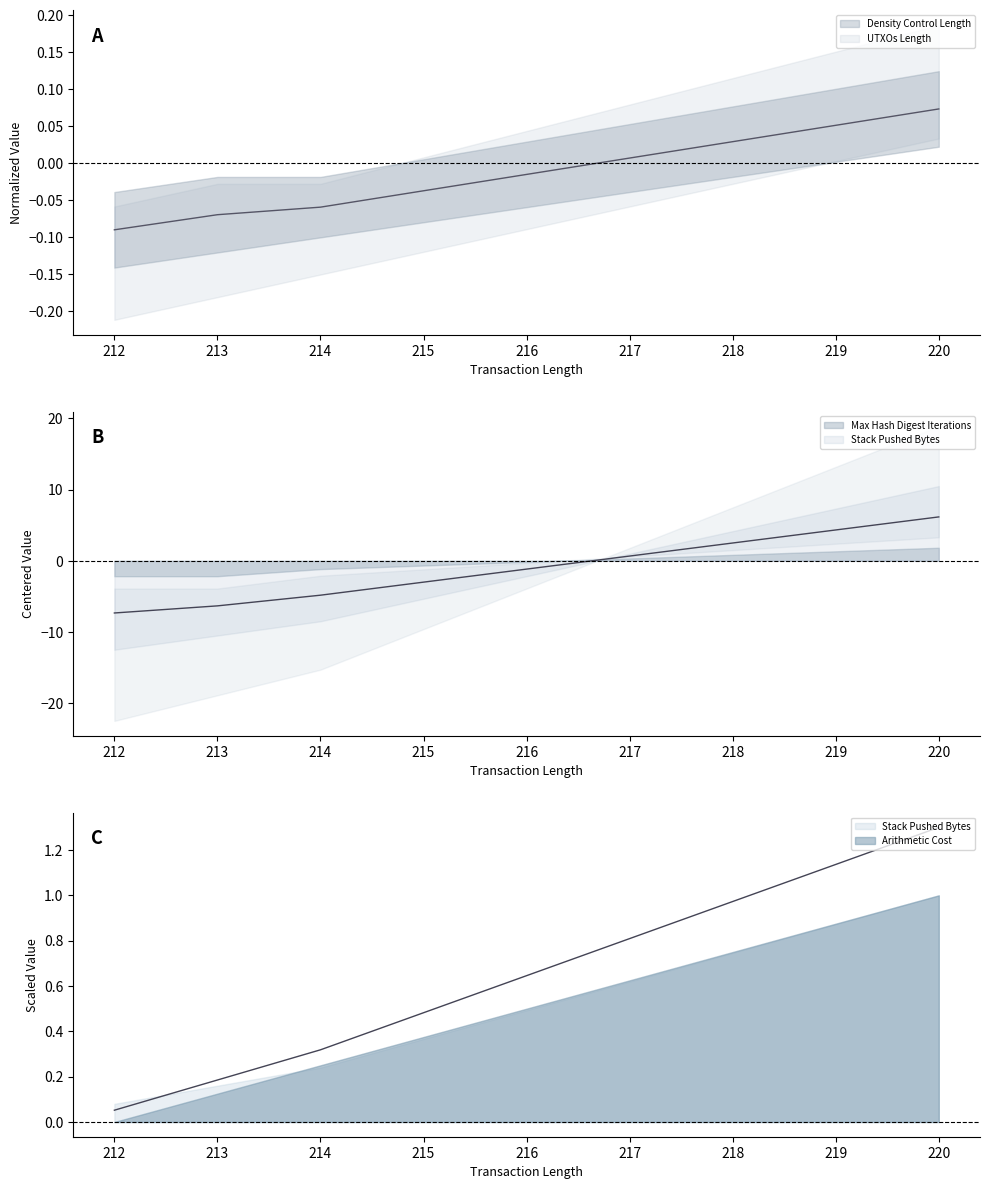

True or false: Density Control Length and Maximum Operation Cost intersect in this chart.

True